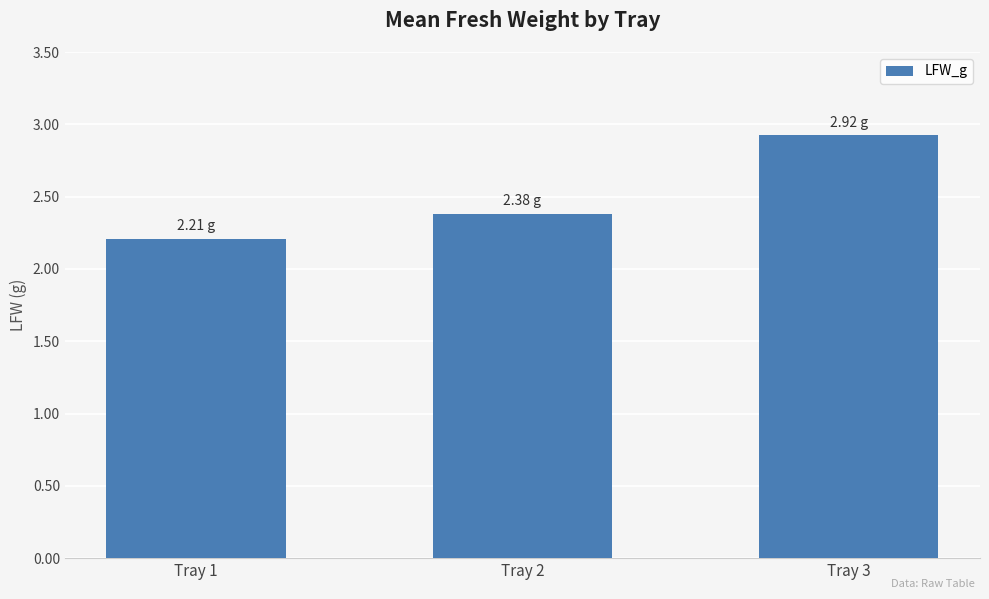

What is the approximate value at Tray 2?

2.4